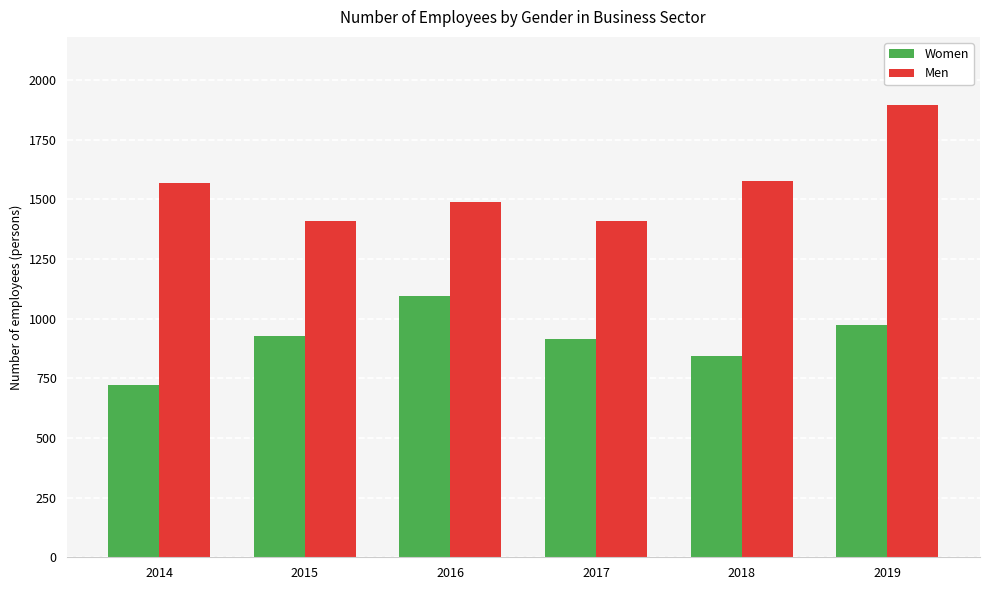

What value does the Women series have at 2017?

915.0